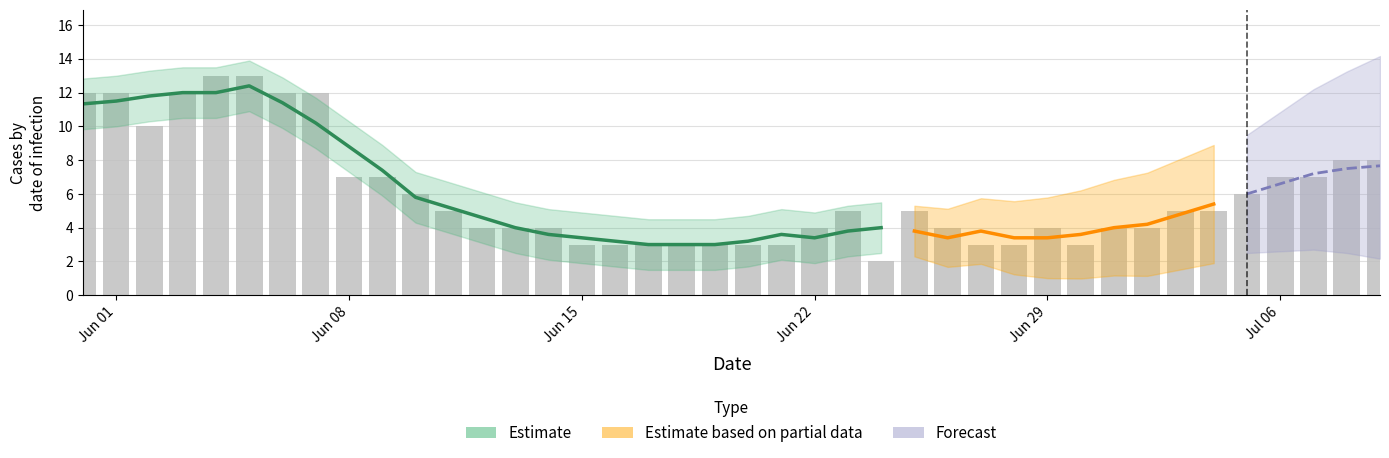

How many categories are shown in the chart?

40